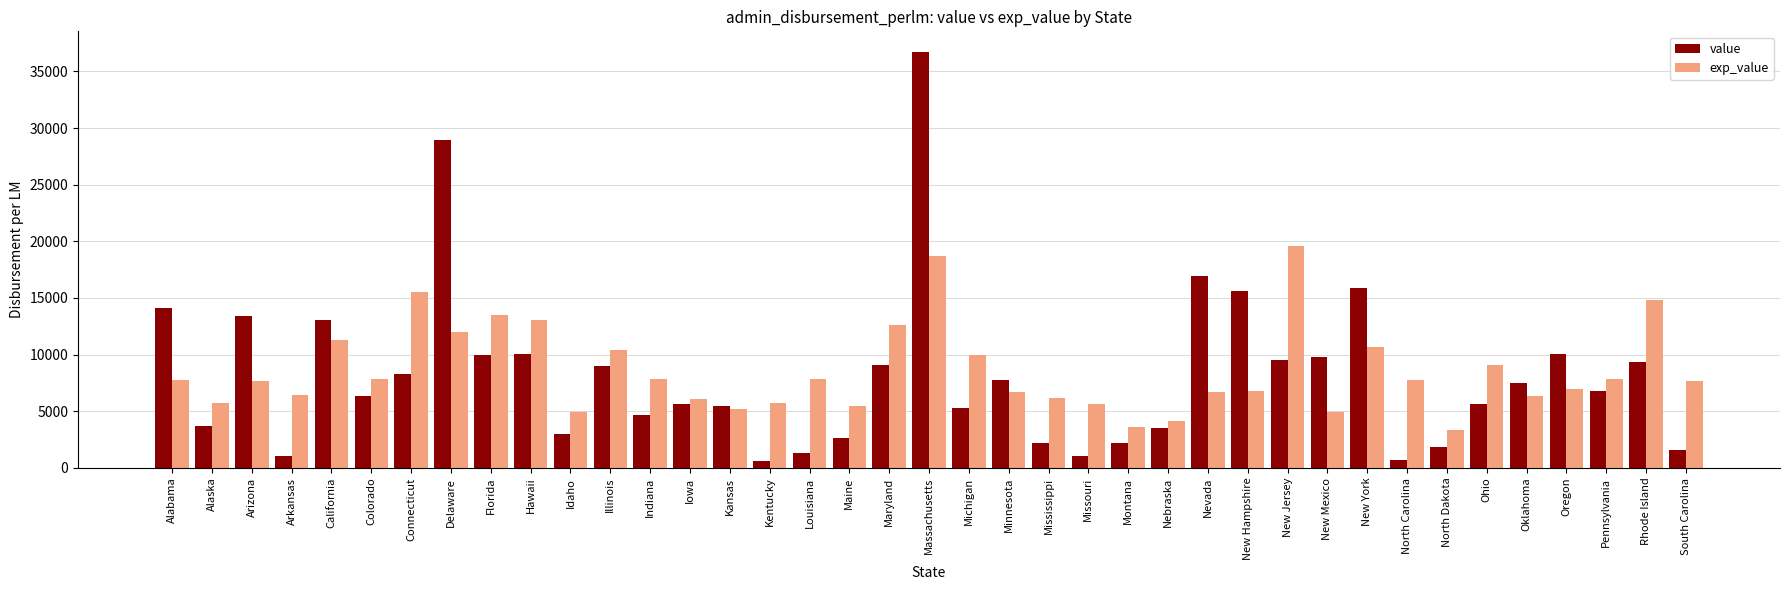

What is the total value across all series at Minnesota?

14412.9